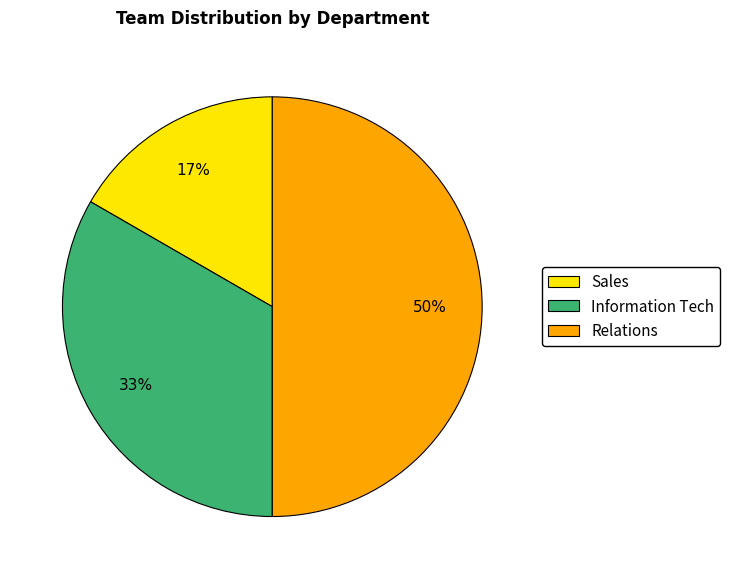

True or false: Relations accounts for 50% of the total.

True